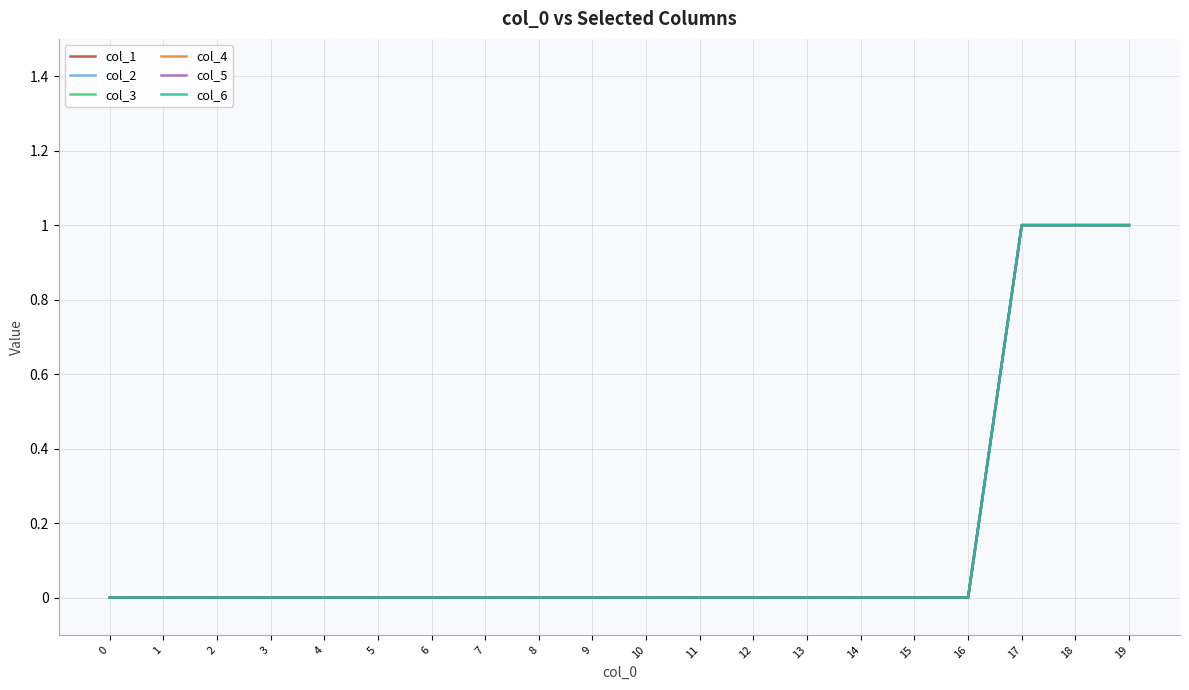

How many lines are shown in the chart?

6